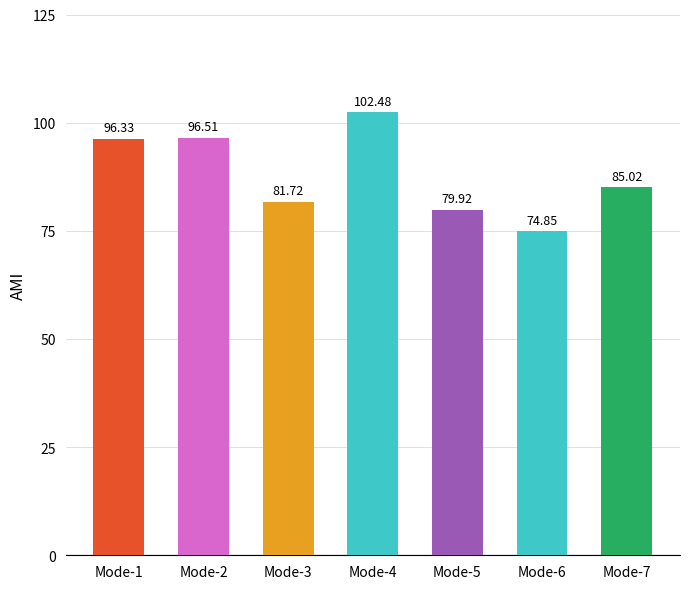

Read the value at Mode-2.

96.5